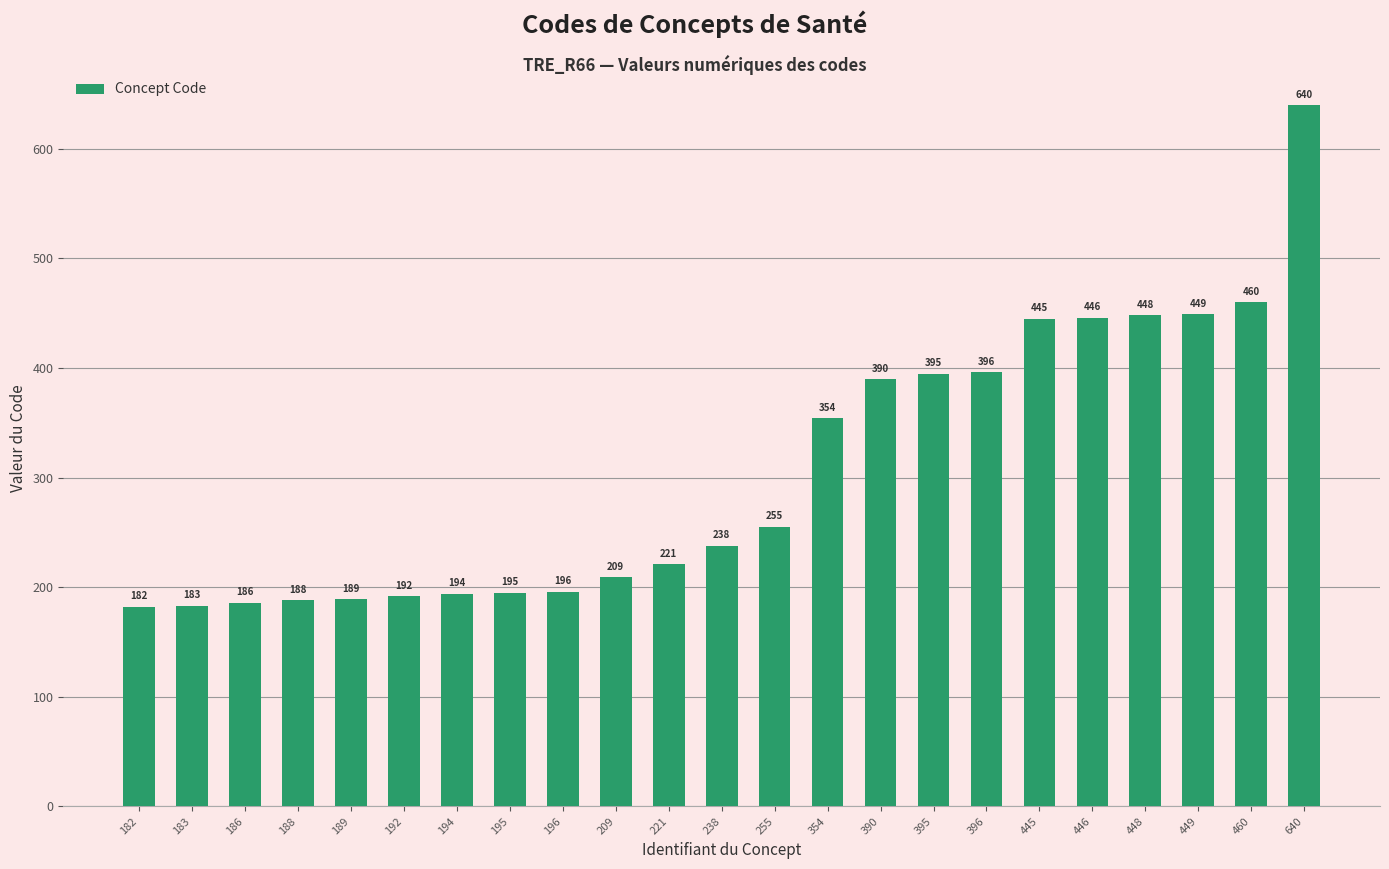

What is the sum of all values?

7051